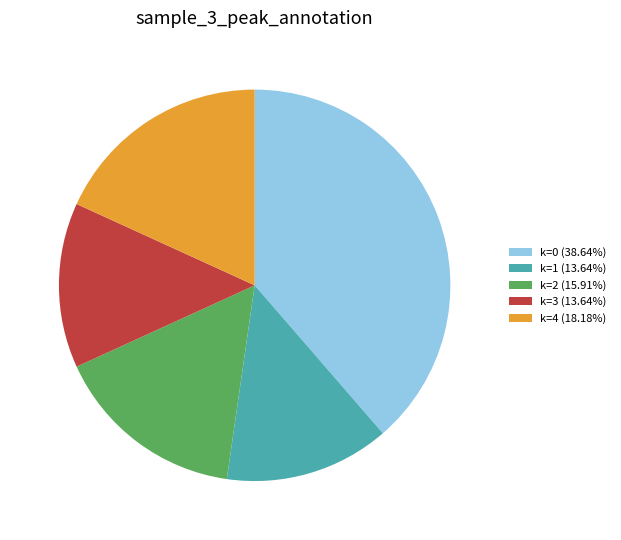

Count the number of slices in the pie.

5